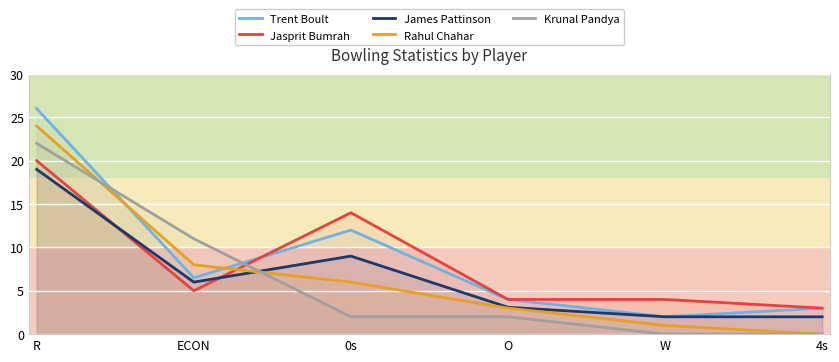

What position from the left is R?

1